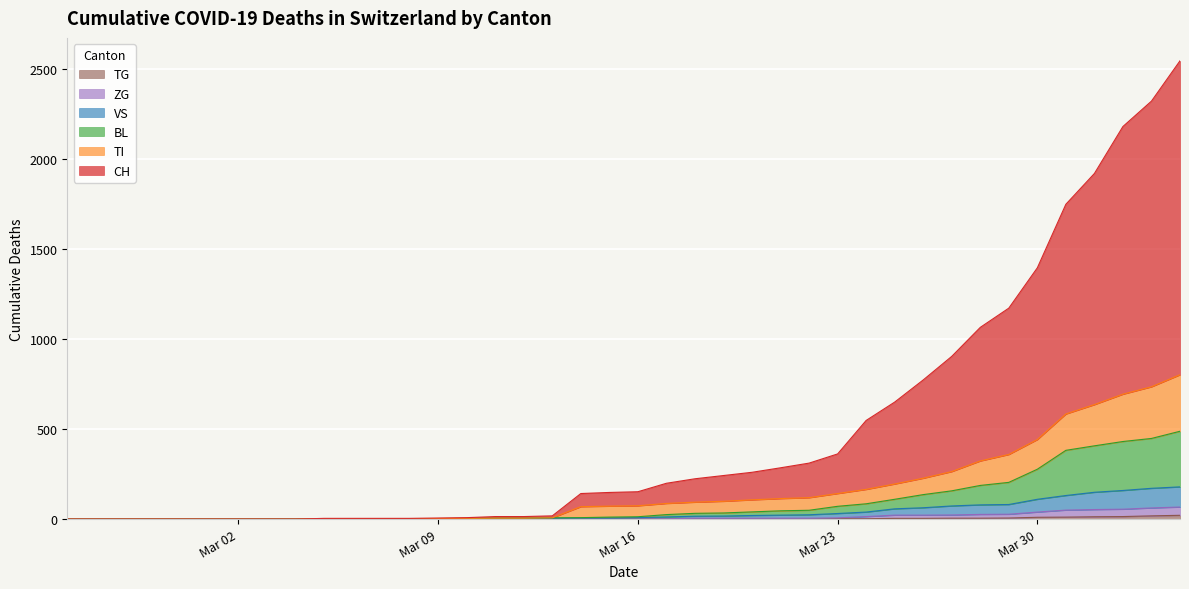

The value of ZG at Mar 02 is 42. True or false?

False